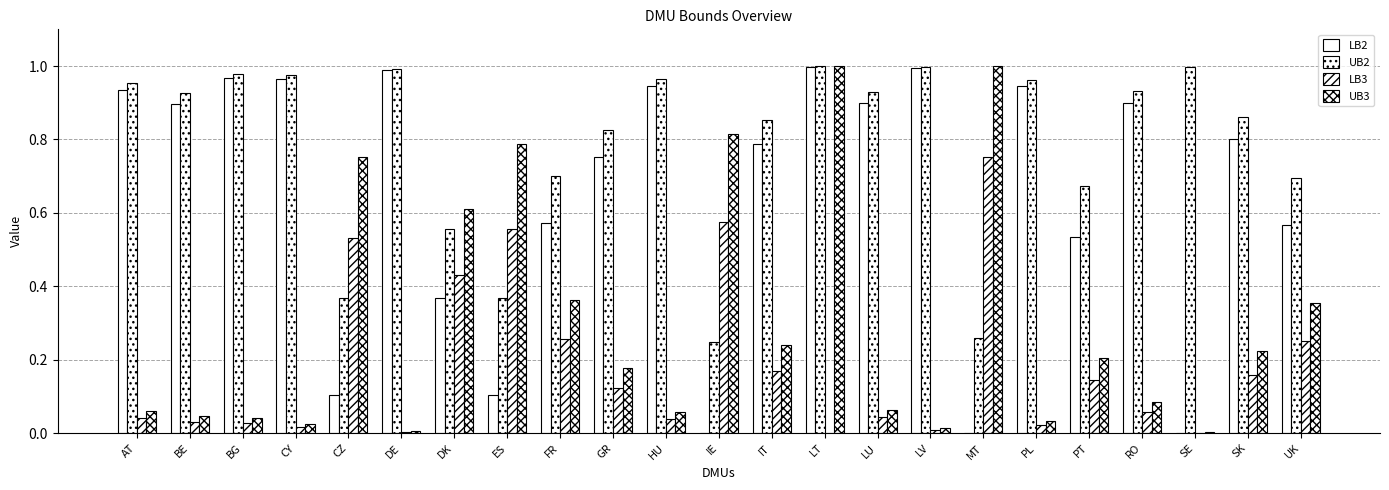

Reading left to right, extract all data points from this chart.

LB2: AT=0.9	BE=0.9	BG=1.0	CY=1.0	CZ=0.1	DE=1.0	DK=0.4	ES=0.1	FR=0.6	GR=0.8	HU=0.9	IE=0.0	IT=0.8	LT=1.0	LU=0.9	LV=1.0	MT=0.0	PL=0.9	PT=0.5	RO=0.9	SE=0.0	SK=0.8	UK=0.6
UB2: AT=1.0	BE=0.9	BG=1.0	CY=1.0	CZ=0.4	DE=1.0	DK=0.6	ES=0.4	FR=0.7	GR=0.8	HU=1.0	IE=0.2	IT=0.9	LT=1.0	LU=0.9	LV=1.0	MT=0.3	PL=1.0	PT=0.7	RO=0.9	SE=1.0	SK=0.9	UK=0.7
LB3: AT=0.0	BE=0.0	BG=0.0	CY=0.0	CZ=0.5	DE=0.0	DK=0.4	ES=0.6	FR=0.3	GR=0.1	HU=0.0	IE=0.6	IT=0.2	LT=0.0	LU=0.0	LV=0.0	MT=0.8	PL=0.0	PT=0.1	RO=0.1	SE=0.0	SK=0.2	UK=0.3
UB3: AT=0.1	BE=0.0	BG=0.0	CY=0.0	CZ=0.8	DE=0.0	DK=0.6	ES=0.8	FR=0.4	GR=0.2	HU=0.1	IE=0.8	IT=0.2	LT=1.0	LU=0.1	LV=0.0	MT=1.0	PL=0.0	PT=0.2	RO=0.1	SE=0.0	SK=0.2	UK=0.4